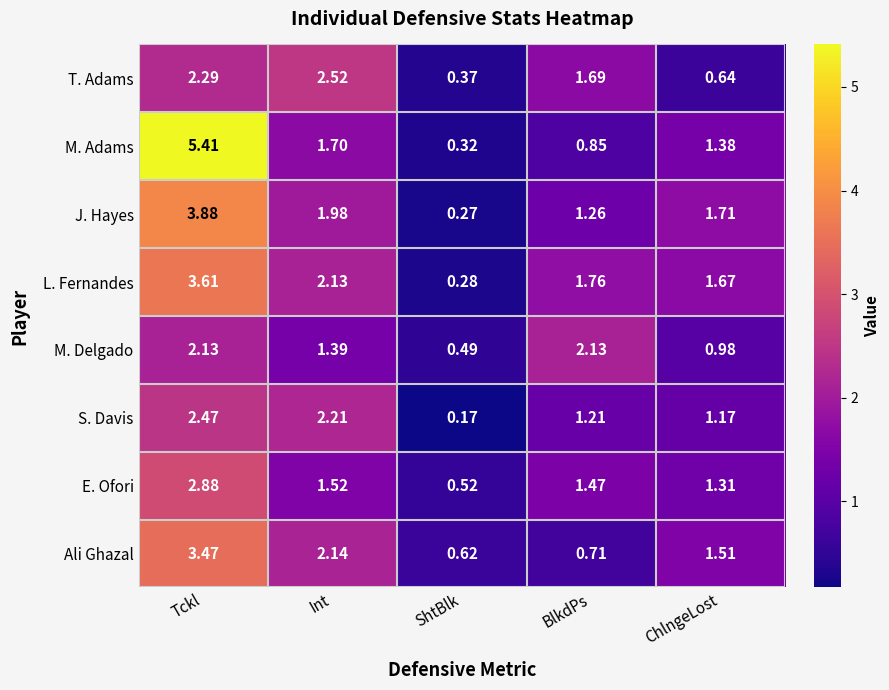

Rank the categories by Ali Ghazal value from lowest to highest.

ShtBlk, BlkdPs, ChlngeLost, Int, Tckl